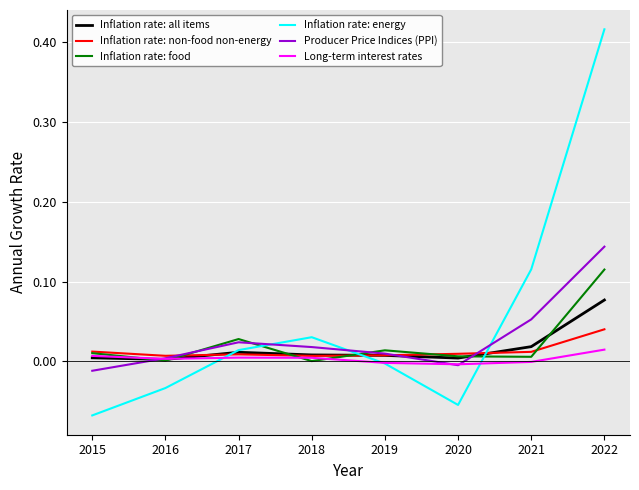

The value of Long-term interest rates at 2016 is 0.0. True or false?

True